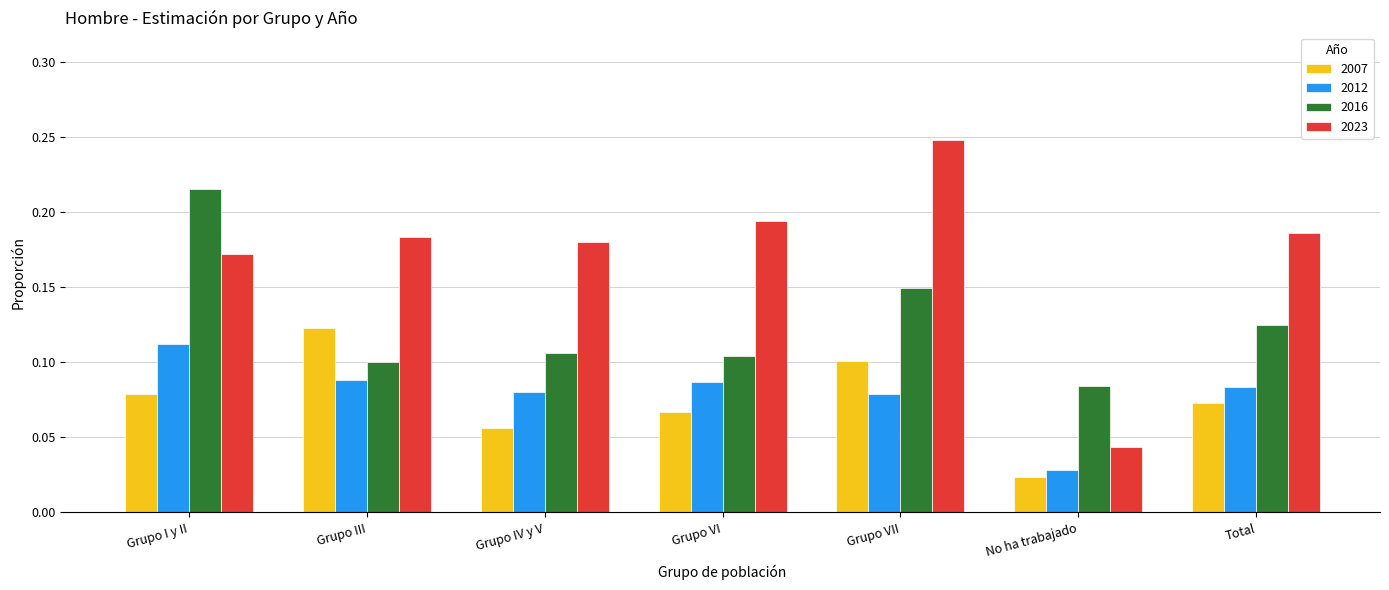

Is it true that 2007 equals 0.0 at Grupo IV y V?

False